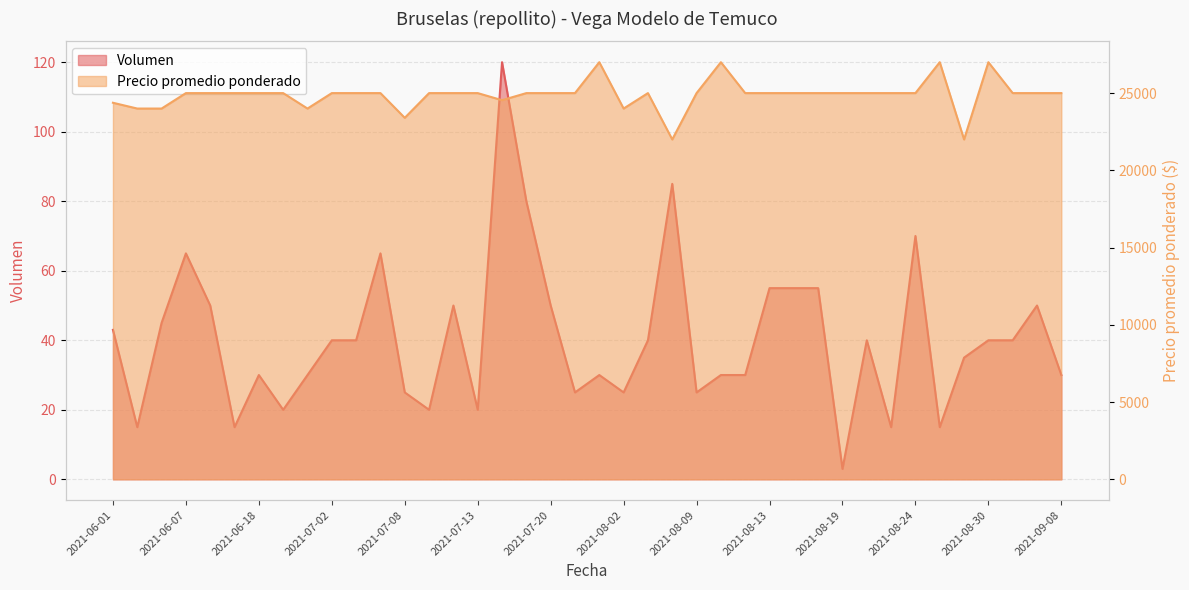

What is the value of the Precio promedio ponderado point at the 35th from the left?

27000